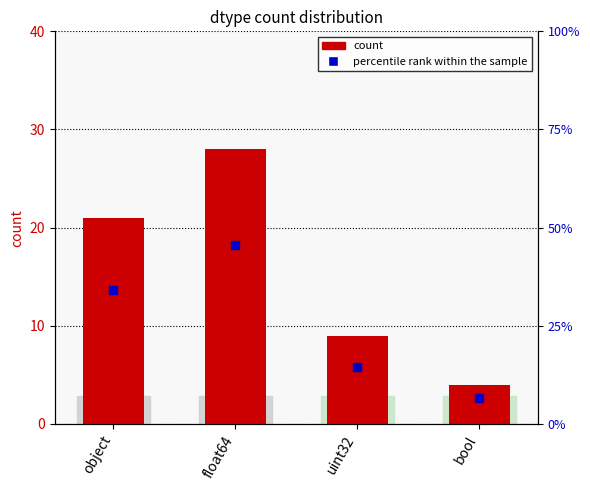

At how many categories does at least one series exceed 21?

1